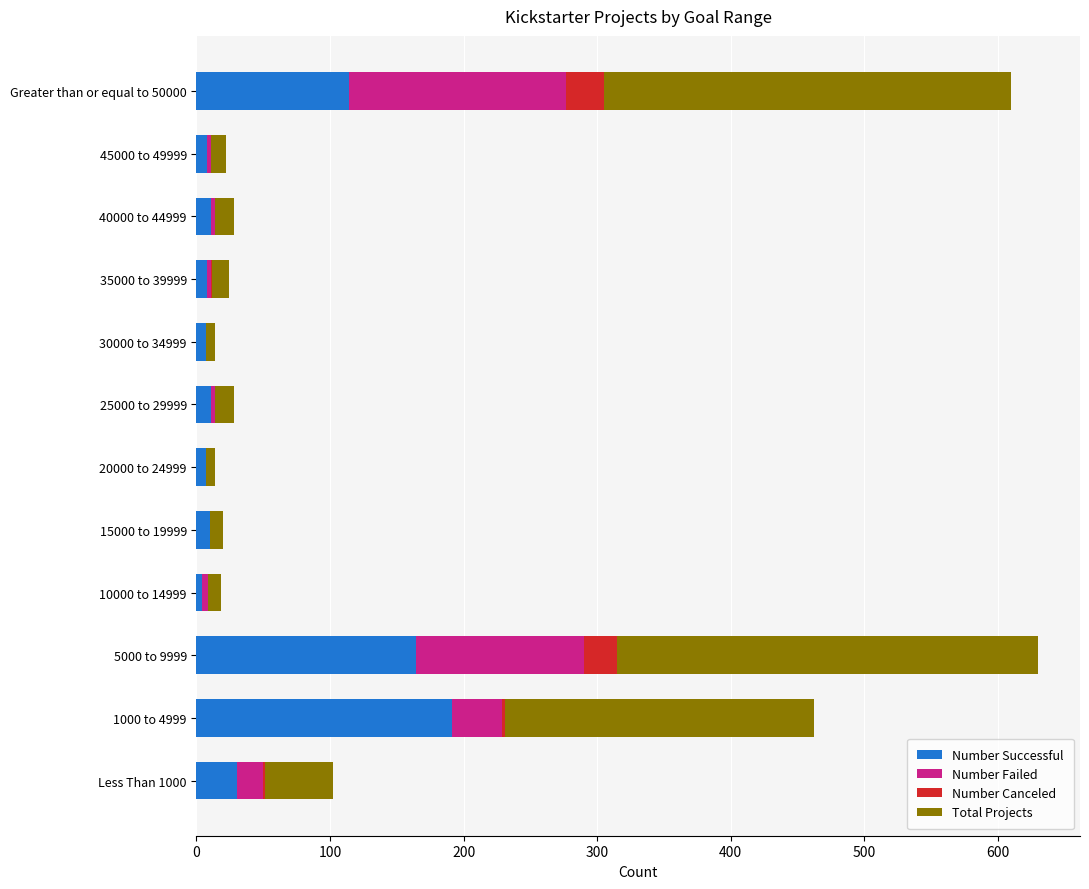

What is the highest value of the Number Successful series?

191